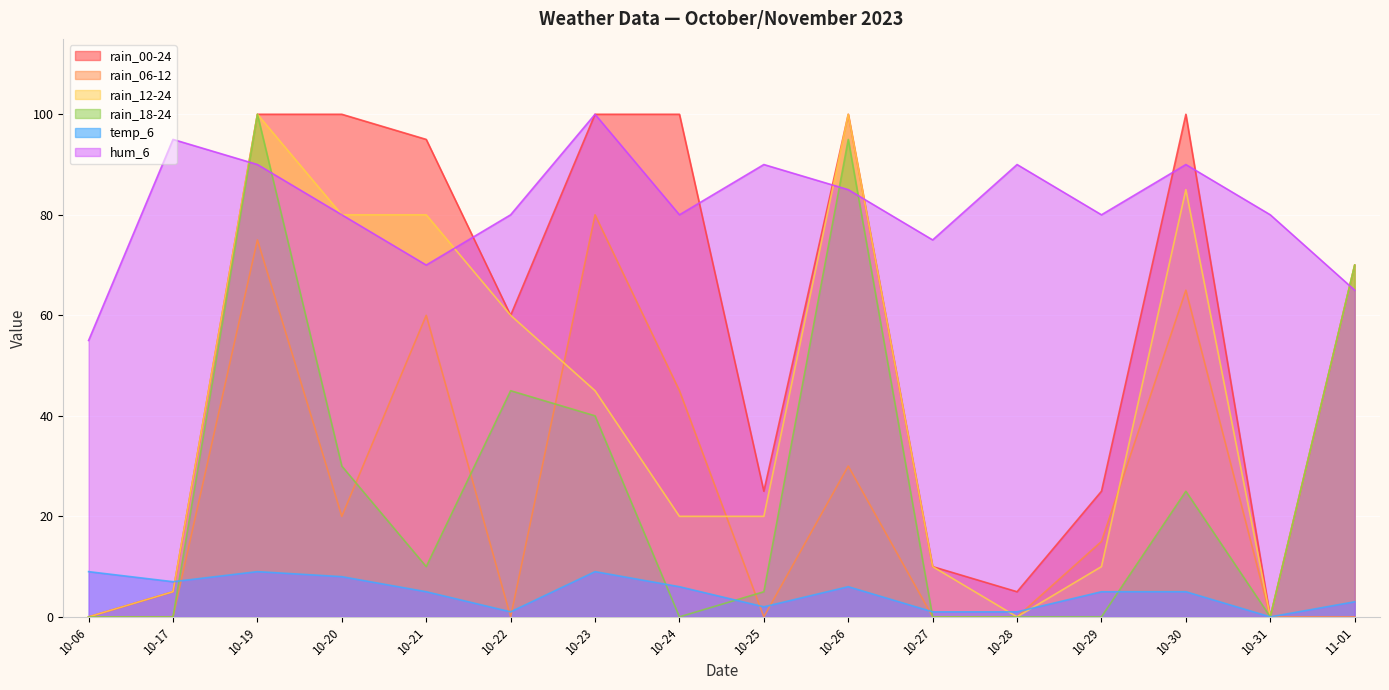

Which series has the largest total across all categories?

hum_6